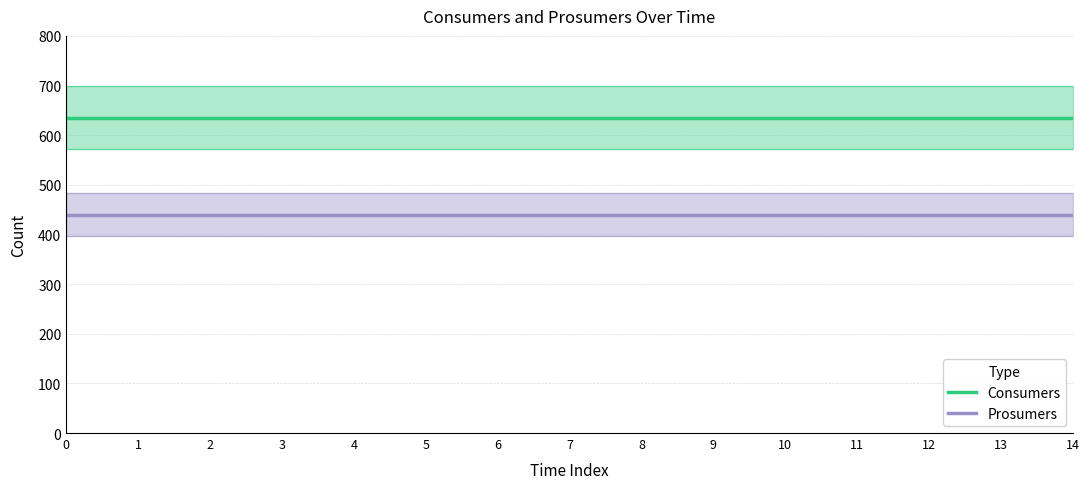

What is the sum of all Prosumers values?

6600